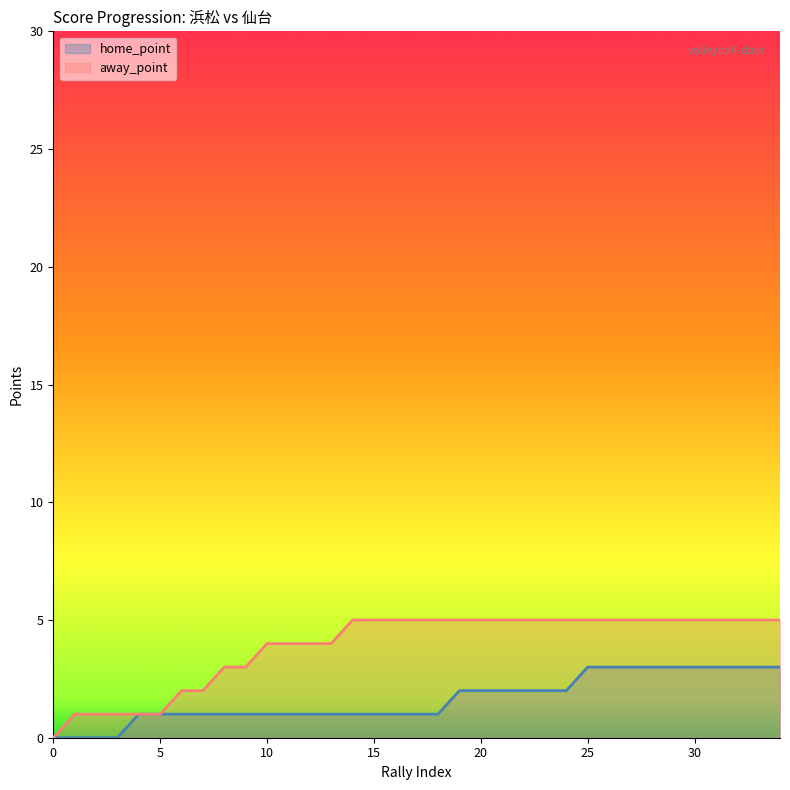

How many categories are shown in the chart?

35